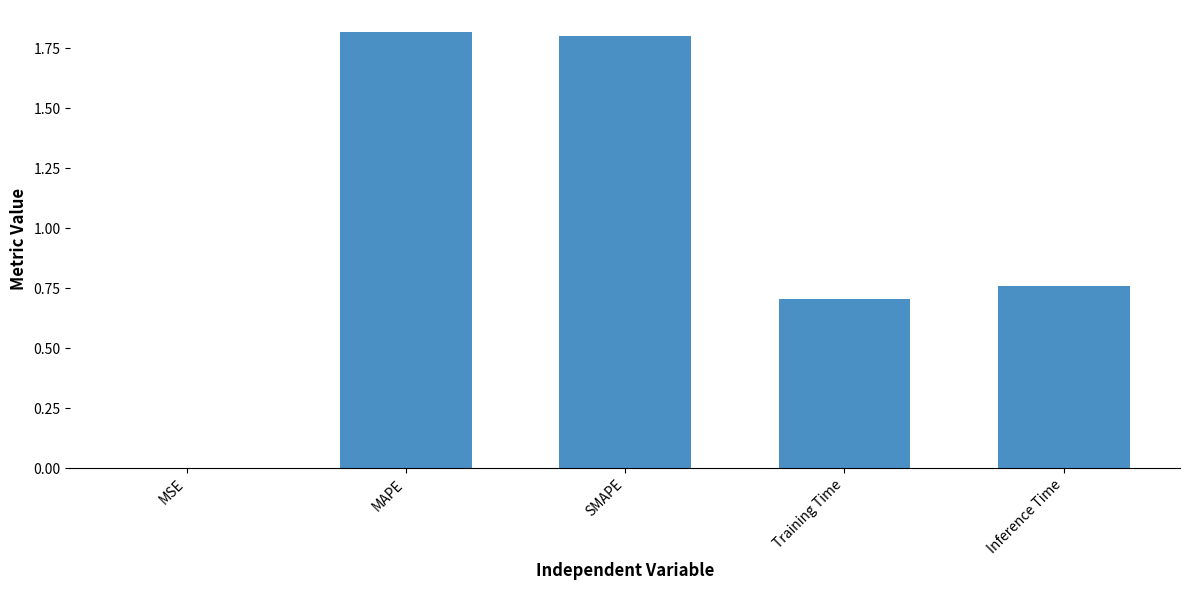

Is it true that the value at Training Time is 0.7?

True